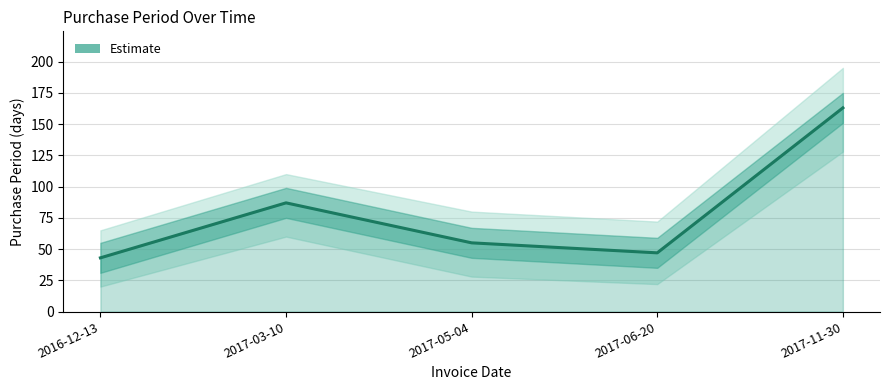

The chart shows a value of 55 at 2017-05-04. True or false?

True